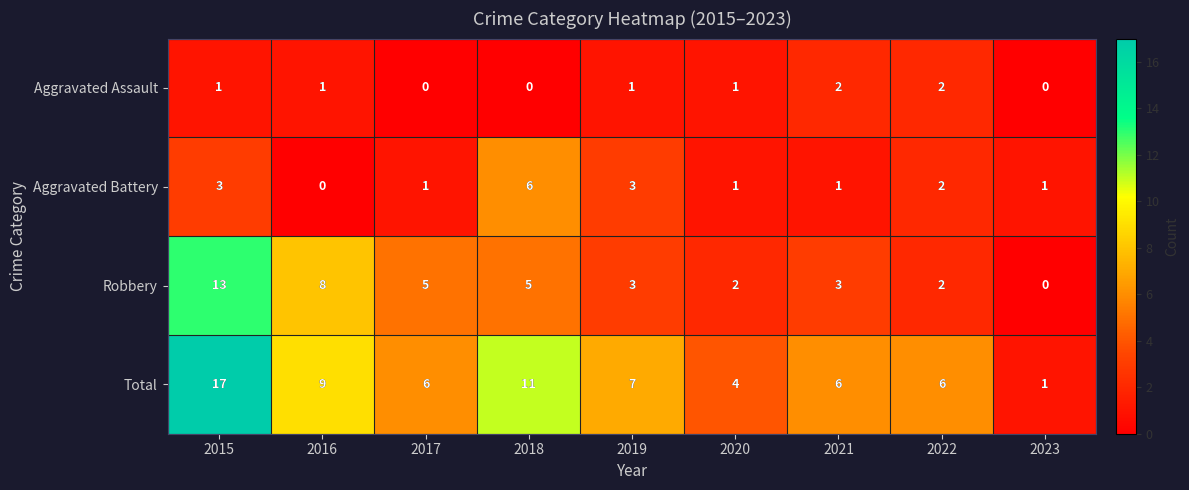

How many categories are shown in the chart?

9